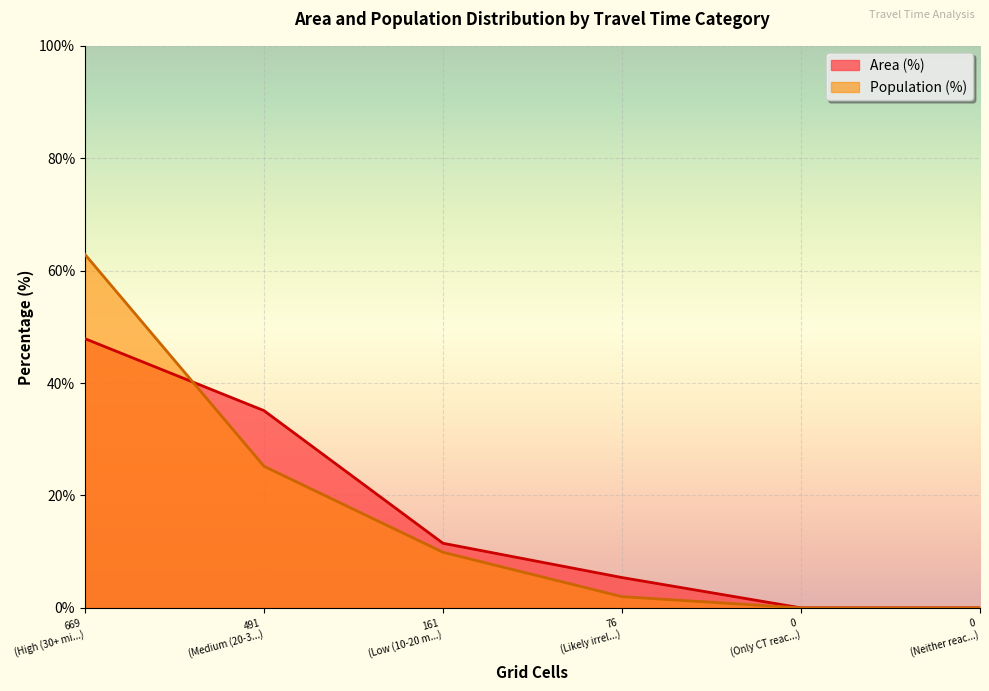

At how many categories does at least one series exceed 39?

1